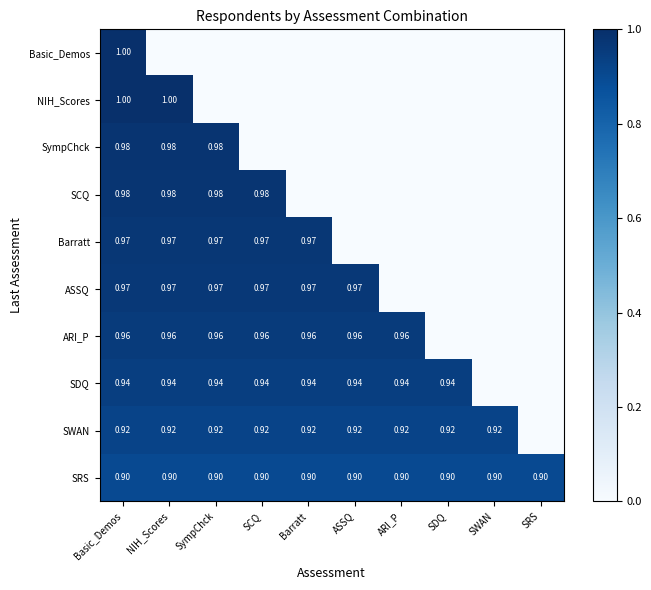

Count the Basic_Demos values in the range 0 to 1.

10